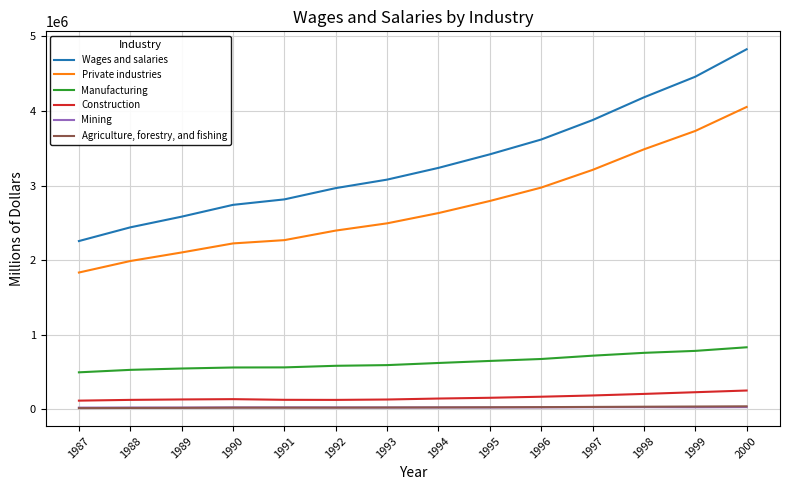

True or false: Wages and salaries has more than 1 interior local peaks.

False